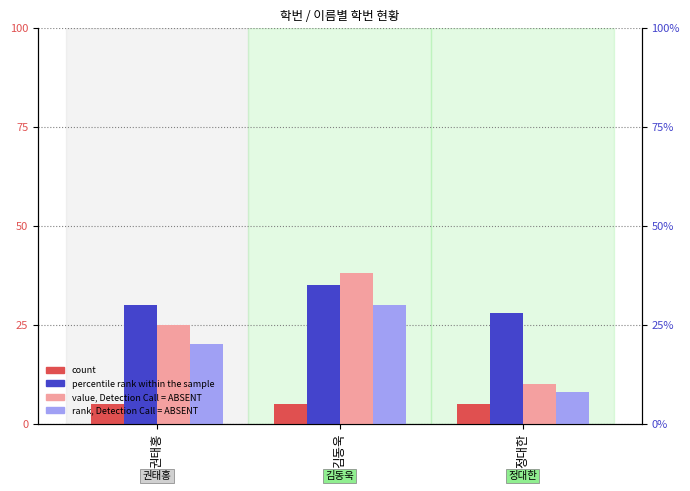

Reading right to left, extract all data points from this chart.

count: 5	5	5
percentile rank within the sample: 28	35	30
value, Detection Call = ABSENT: 10	38	25
rank, Detection Call = ABSENT: 8	30	20